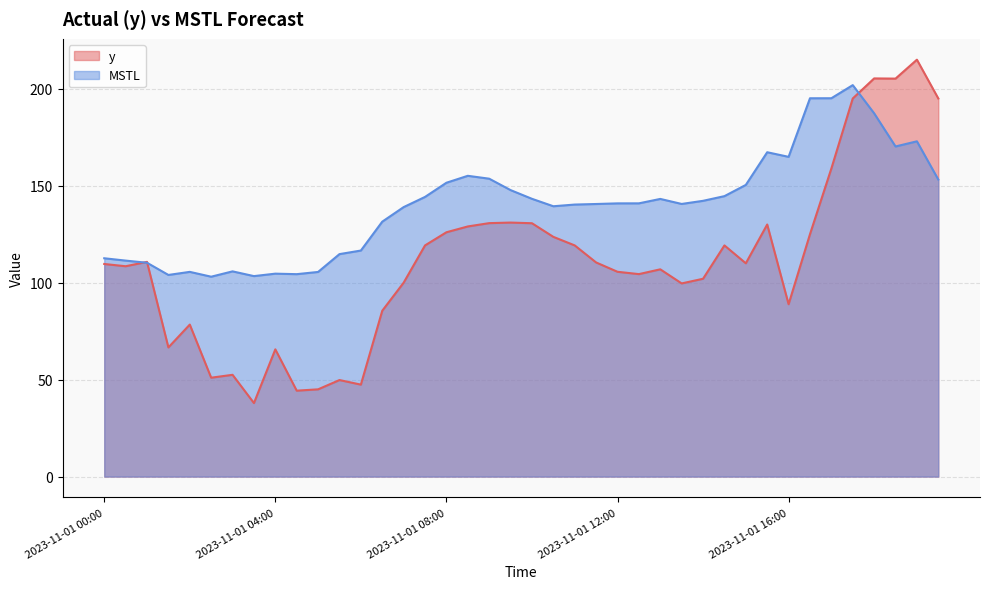

Which series has the widest spread of values?

y